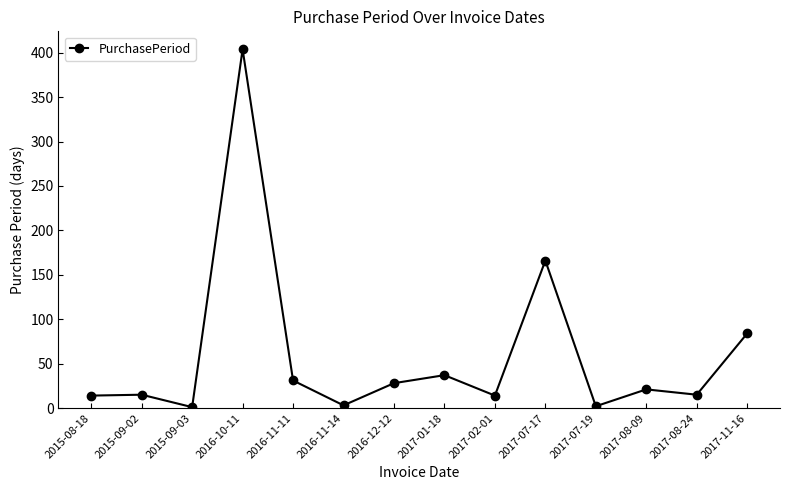

What is the change in value from 2017-01-18 to 2017-07-17?

+129